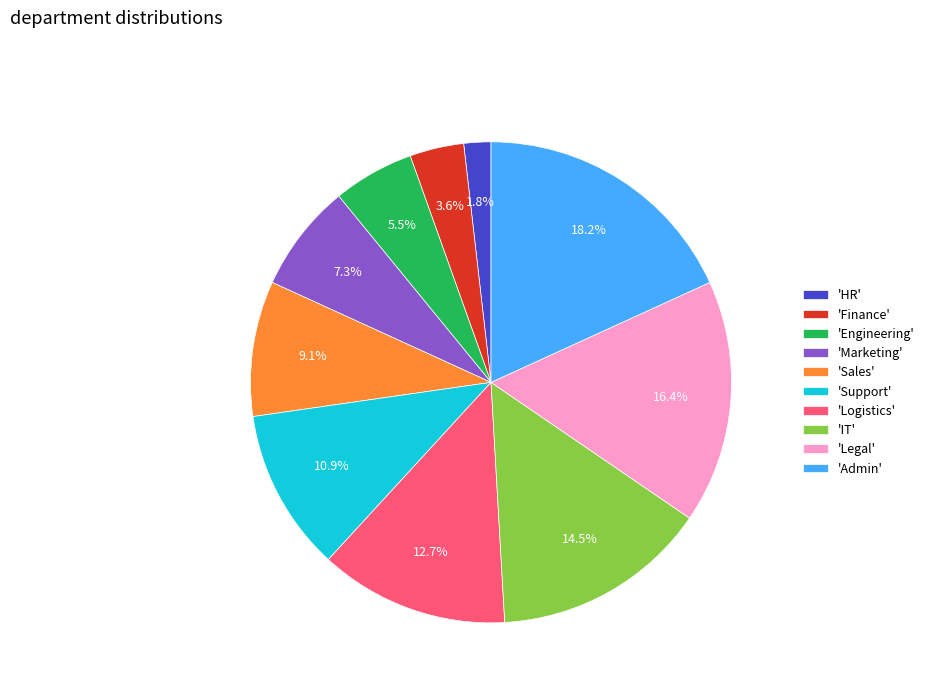

Does any single category account for the majority?

No